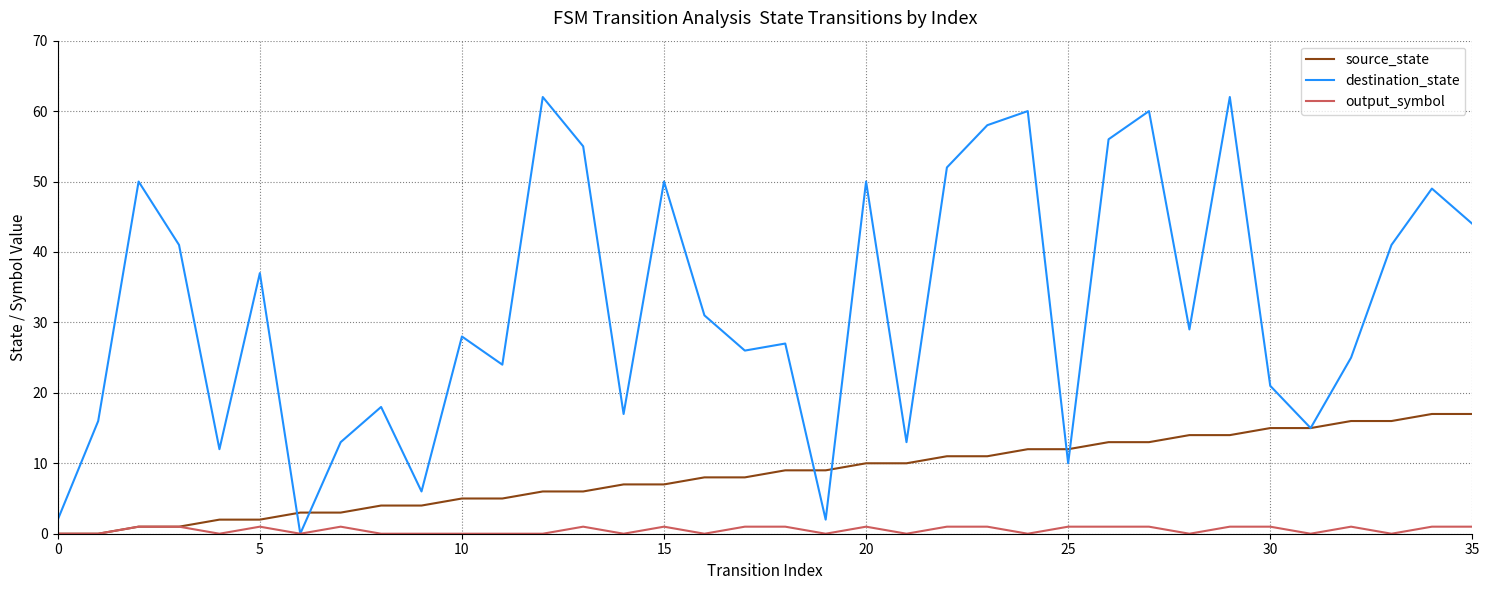

Rank the series by their maximum value, from highest to lowest.

destination_state, source_state, output_symbol